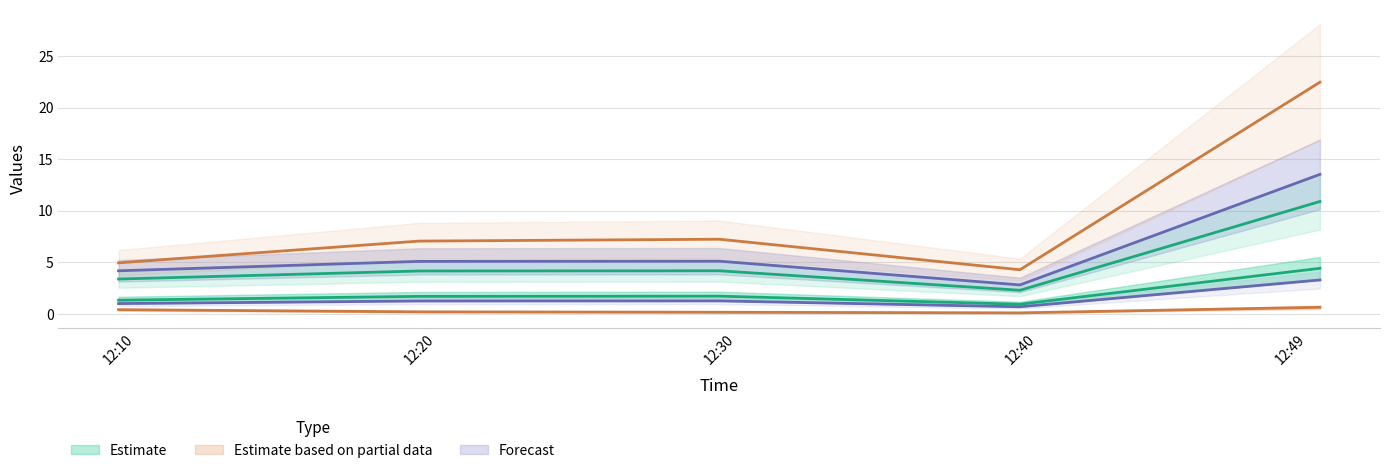

What is the total value across all series at 2022-12-14 12:10:00?

15.2